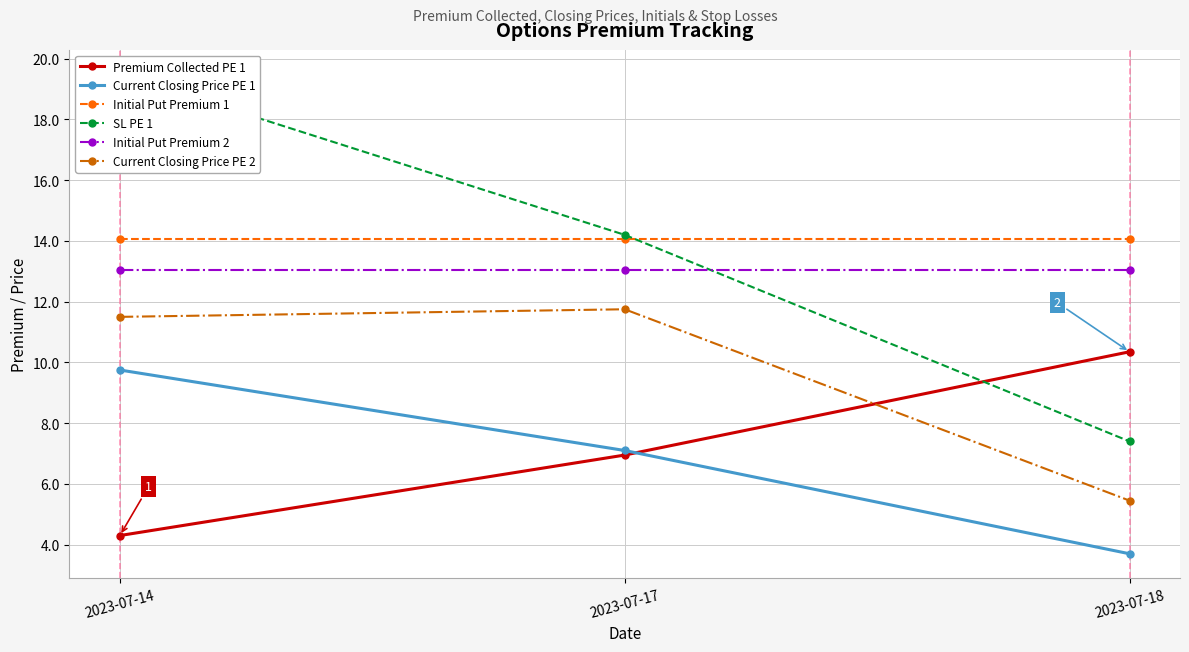

The value of Current Closing Price PE 1 at 2023-07-17 is 11.1. True or false?

False